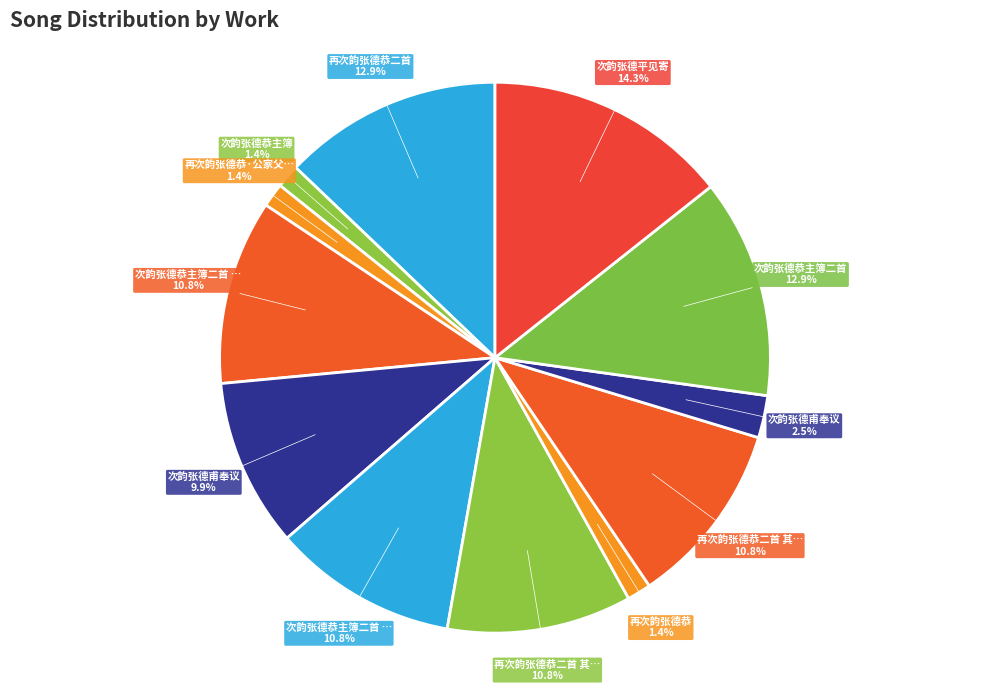

Rank the categories by value from lowest to highest.

次韵张德恭主簿, 再次韵张德恭, 再次韵张德恭·公家父子旧林杰, 次韵张德甫奉议, 次韵张德甫奉议, 再次韵张德恭二首 其二, 再次韵张德恭二首 其一, 次韵张德恭主簿二首 其二, 次韵张德恭主簿二首 其一, 再次韵张德恭二首, 次韵张德恭主簿二首, 次韵张德平见寄